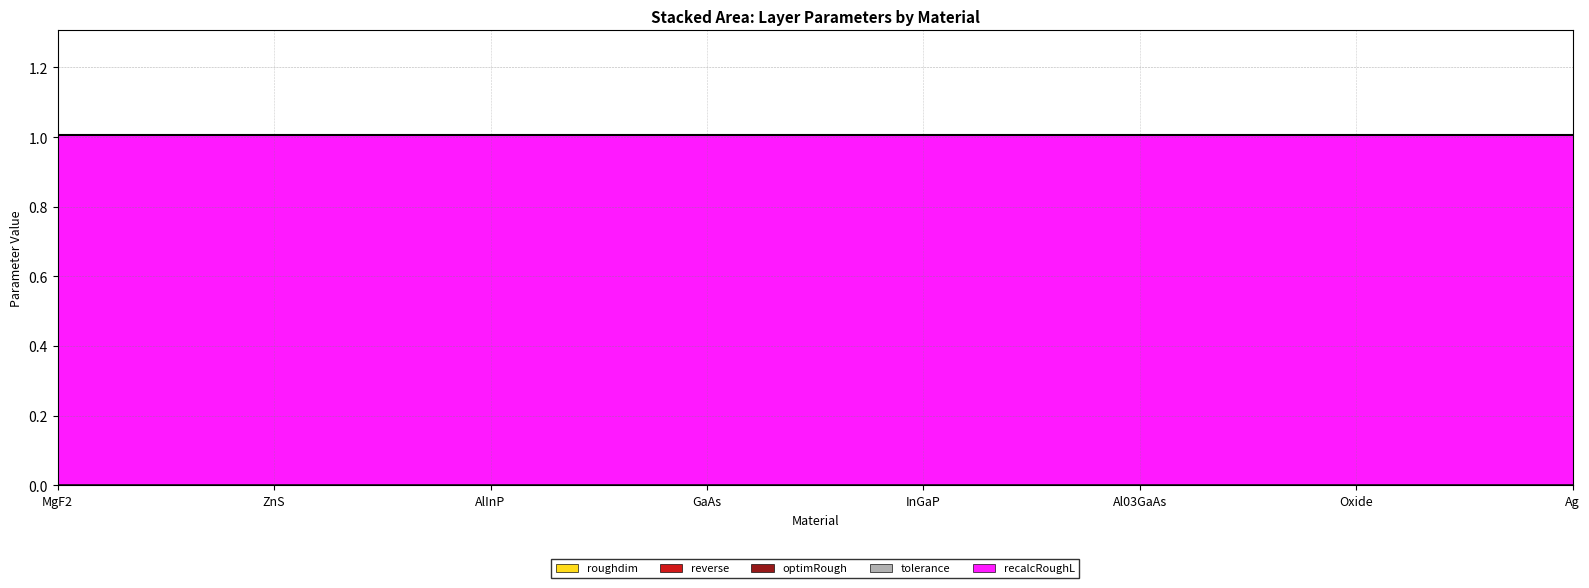

True or false: tolerance and optimRough intersect in this chart.

False